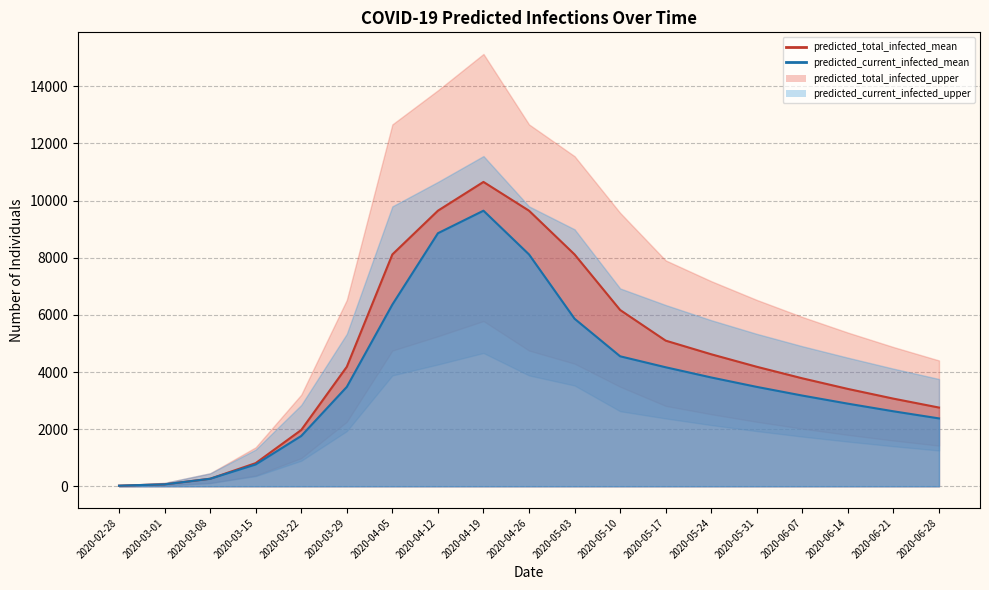

Does the chart display data point markers on the line(s)?

No